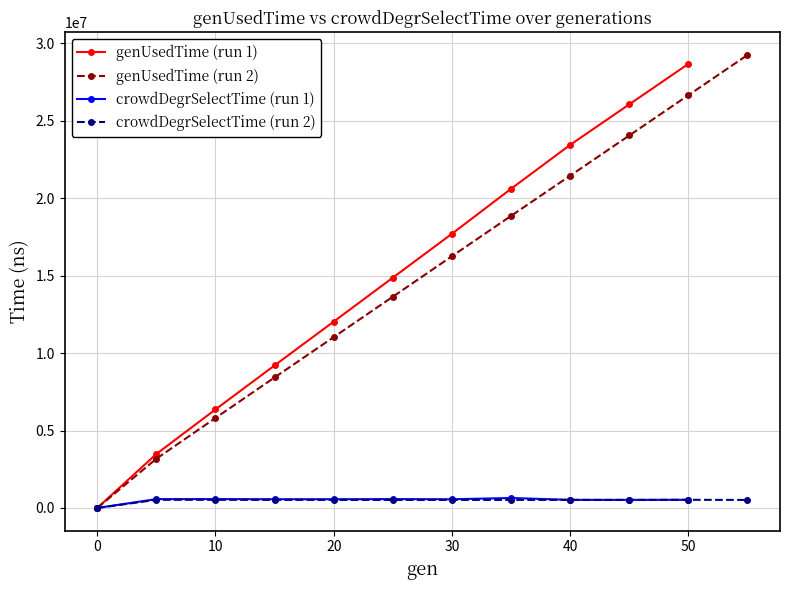

Which series has the largest range (max minus min)?

genUsedTime